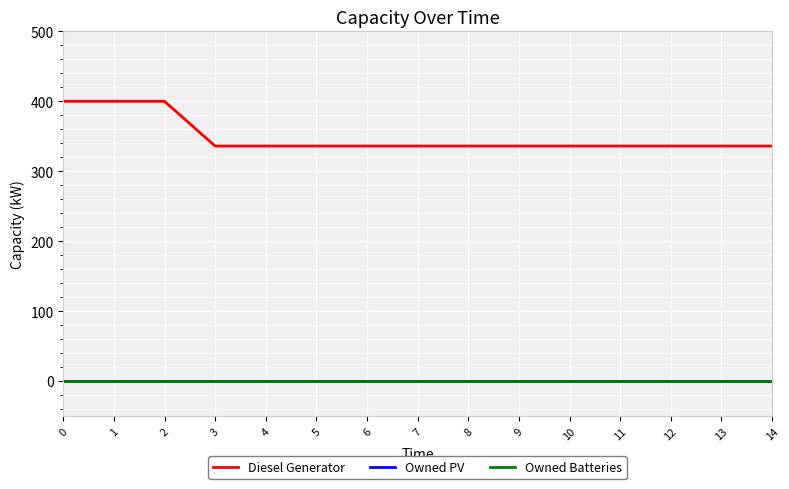

True or false: Owned Batteries and Diesel Generator intersect in this chart.

False